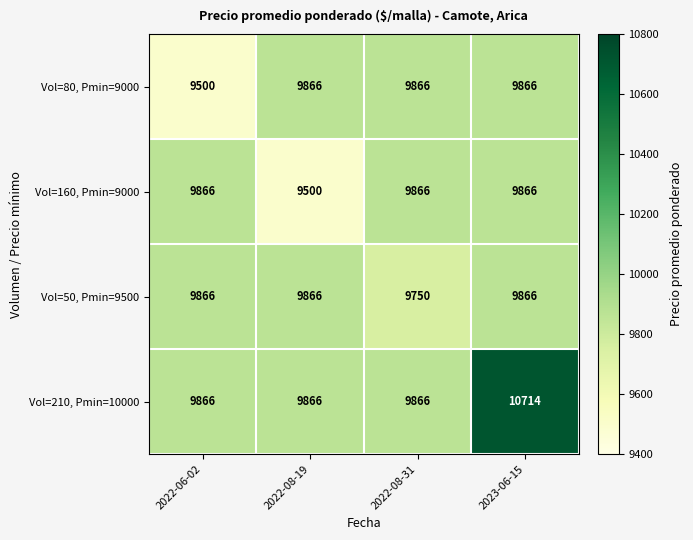

What is the spread (max minus min) of values at 2022-08-19?

366